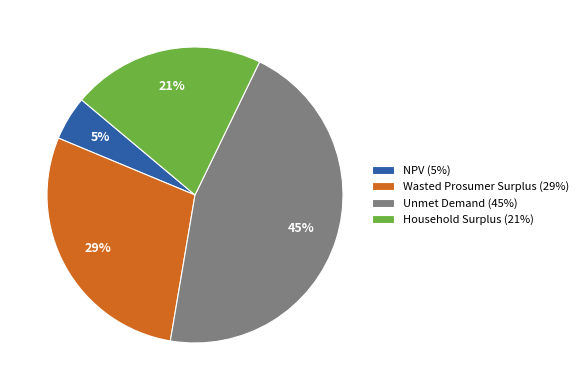

To the nearest percent, what is the combined percentage of Household Surplus (21%) and Wasted Prosumer Surplus (29%)?

50%